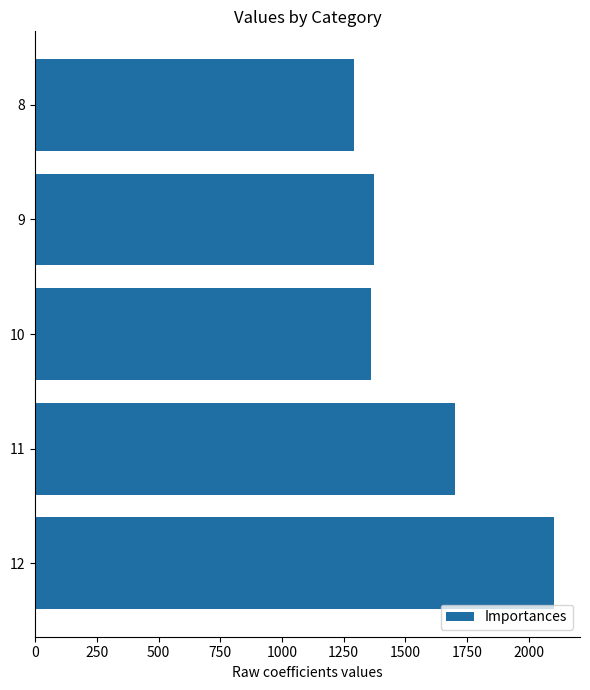

What is the difference between the values at 9 and 12?

728.8